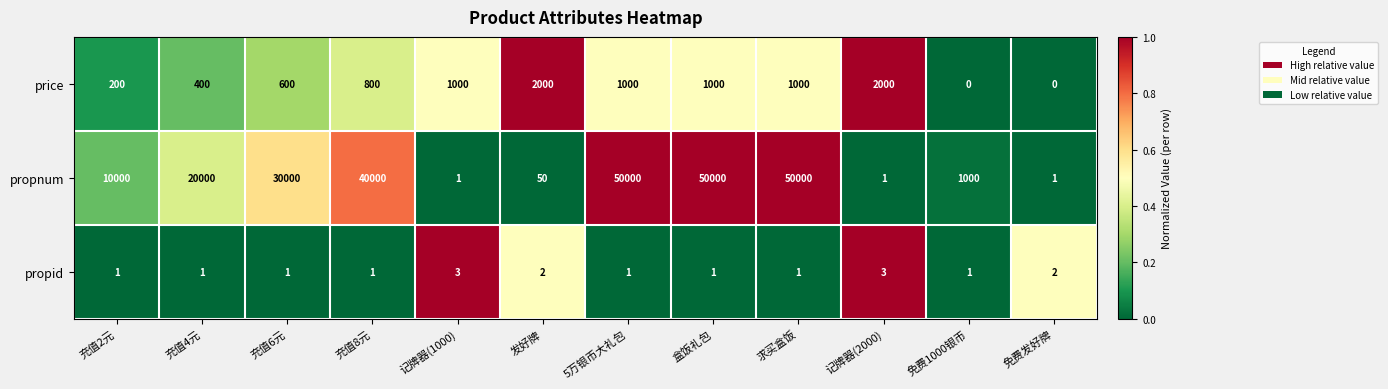

What is the sum of the price values at 记牌器(2000) and 充值4元?

2400